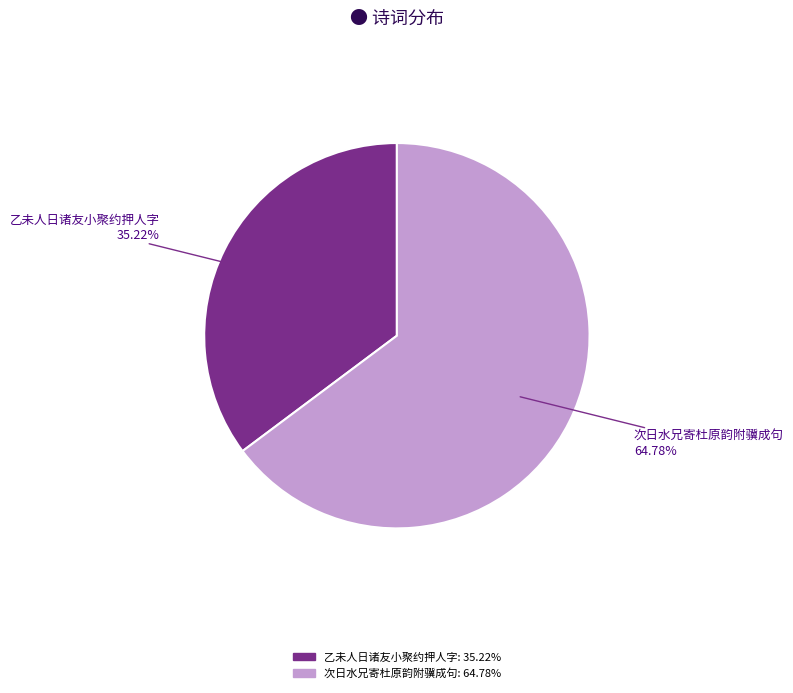

Is there a majority slice in this chart?

Yes